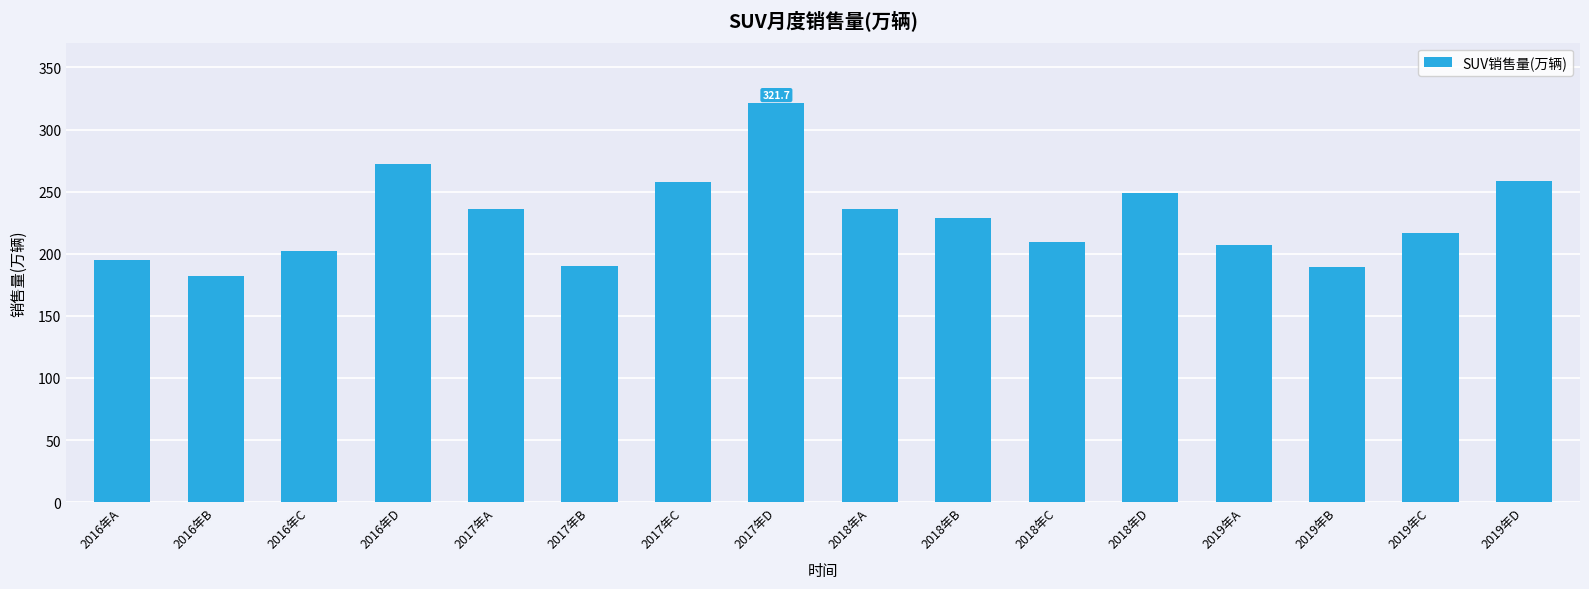

How many data points does each series have?

16